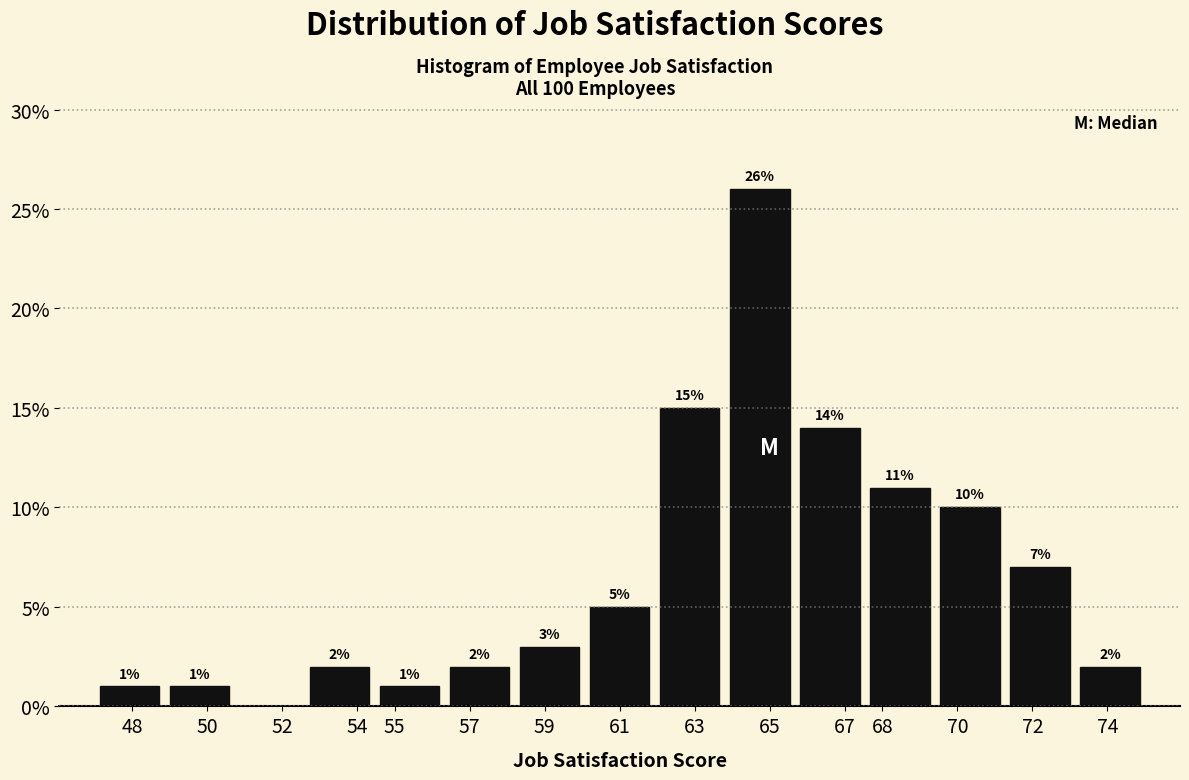

Which range on the x-axis has the tallest bar?

63.8 to 65.7